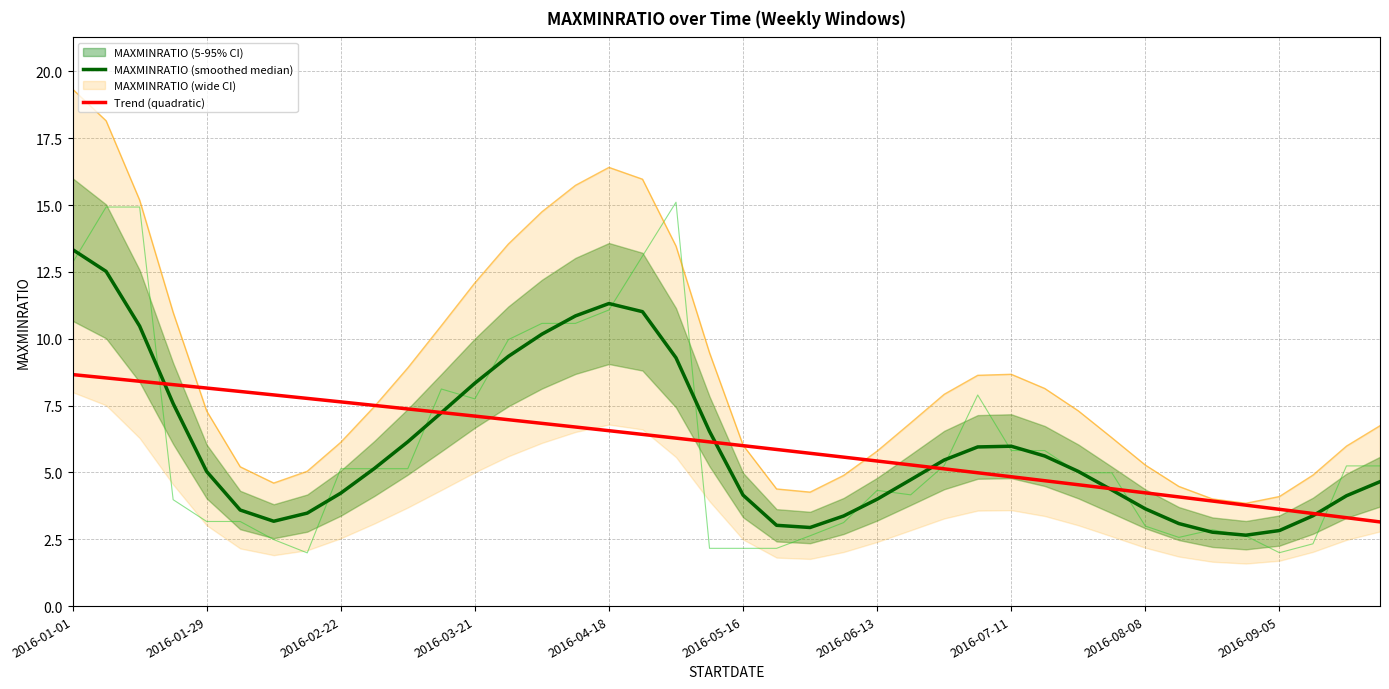

The MAXMINRATIO (smoothed median) series shows 7.8 at 2016-09-05. True or false?

False